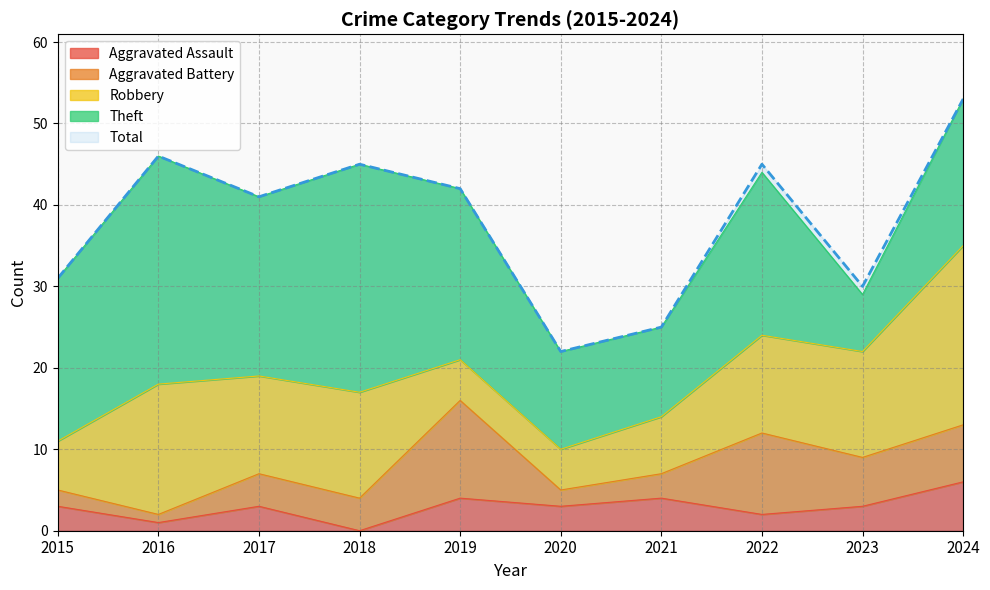

What is the difference between the second highest and second lowest values in the Robbery series?

11